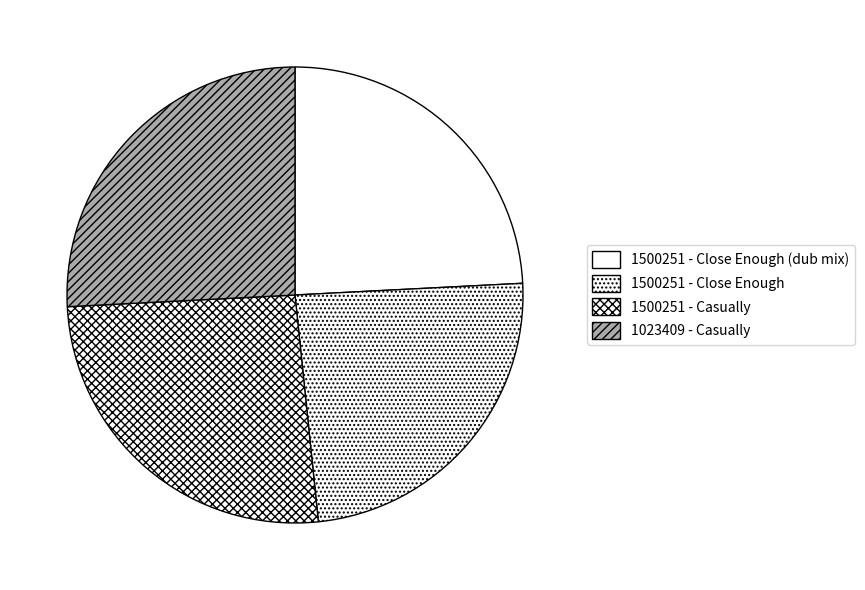

Is it true that 1500251 - Casually is 26% of the pie?

True